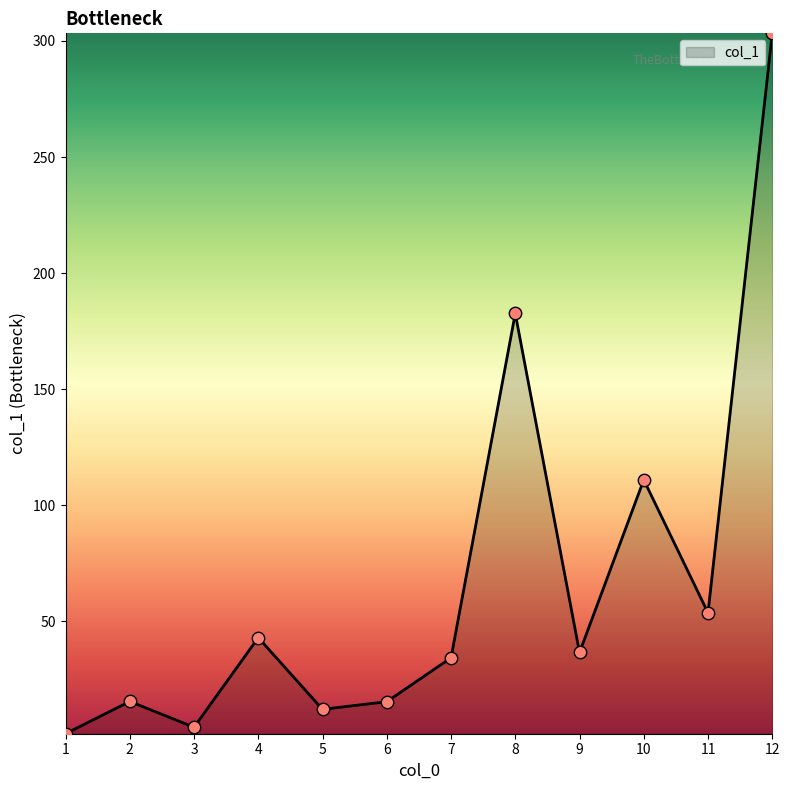

Which has a higher value, 8 or 2?

8